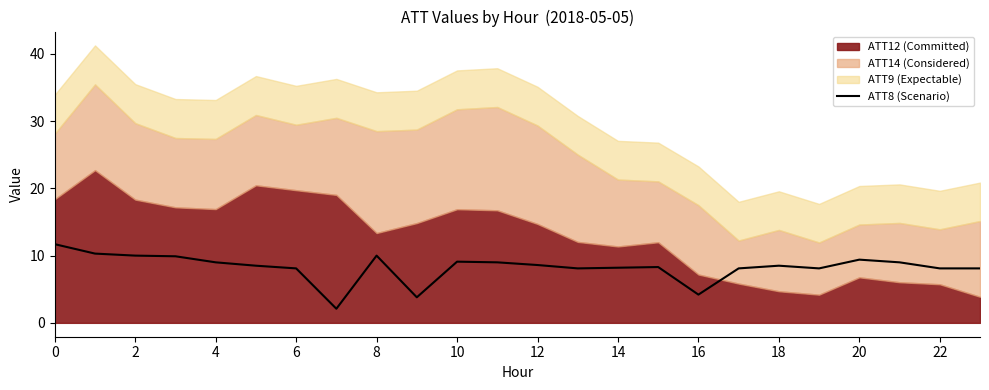

What is the sum of all values?

198.2